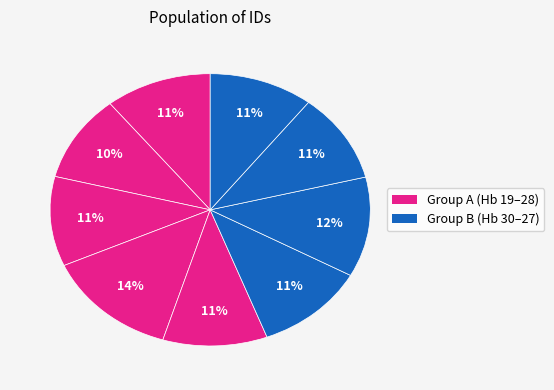

Count the number of slices in the pie.

9